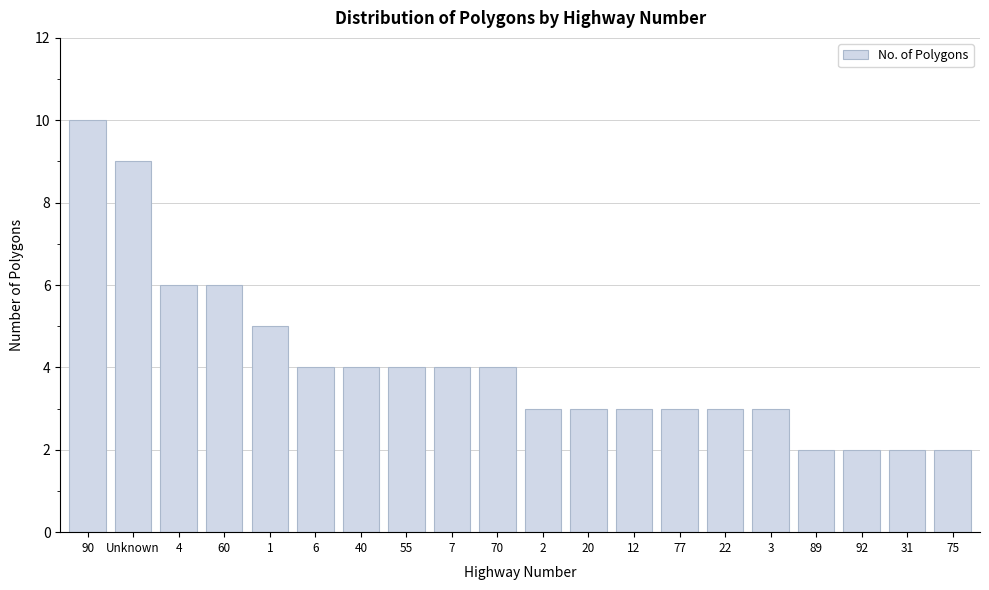

Reading right to left, what are all the values shown in this chart?

2	2	2	2	3	3	3	3	3	3	4	4	4	4	4	5	6	6	9	10